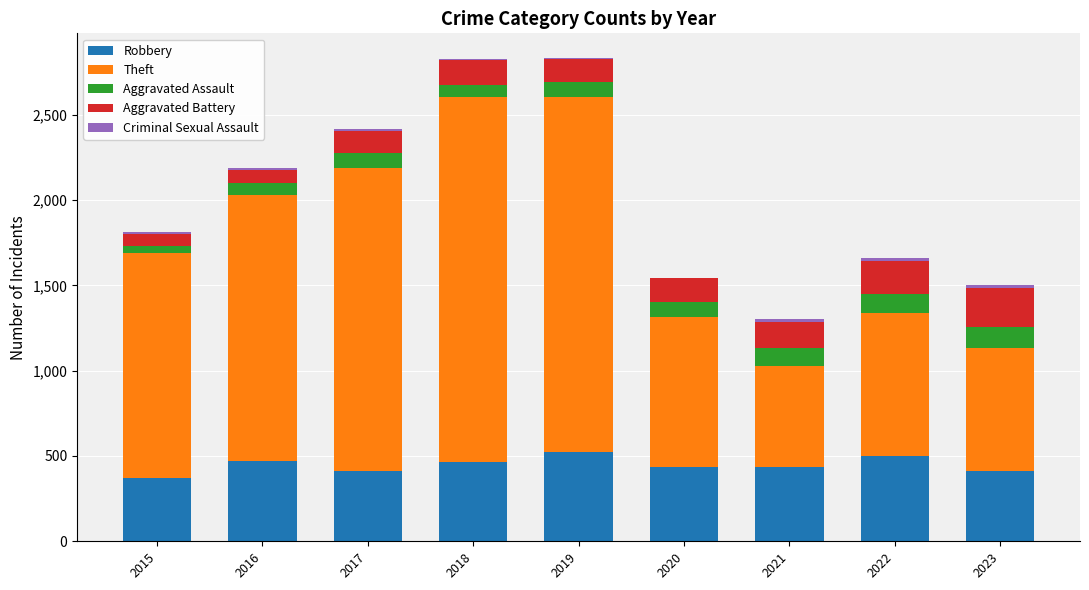

Is it true that Robbery equals 437 at 2021?

True